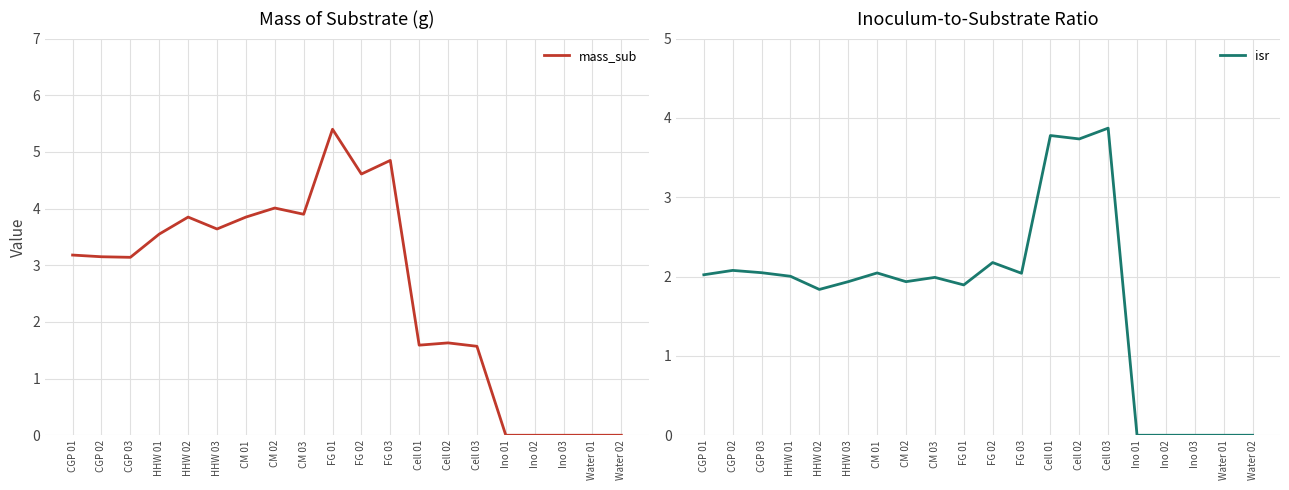

List the labels in order of isr value, smallest first.

Ino 01, Ino 02, Ino 03, Water 01, Water 02, HHW 02, FG 01, HHW 03, CM 02, CM 03, HHW 01, CGP 01, FG 03, CM 01, CGP 03, CGP 02, FG 02, Cell 02, Cell 01, Cell 03